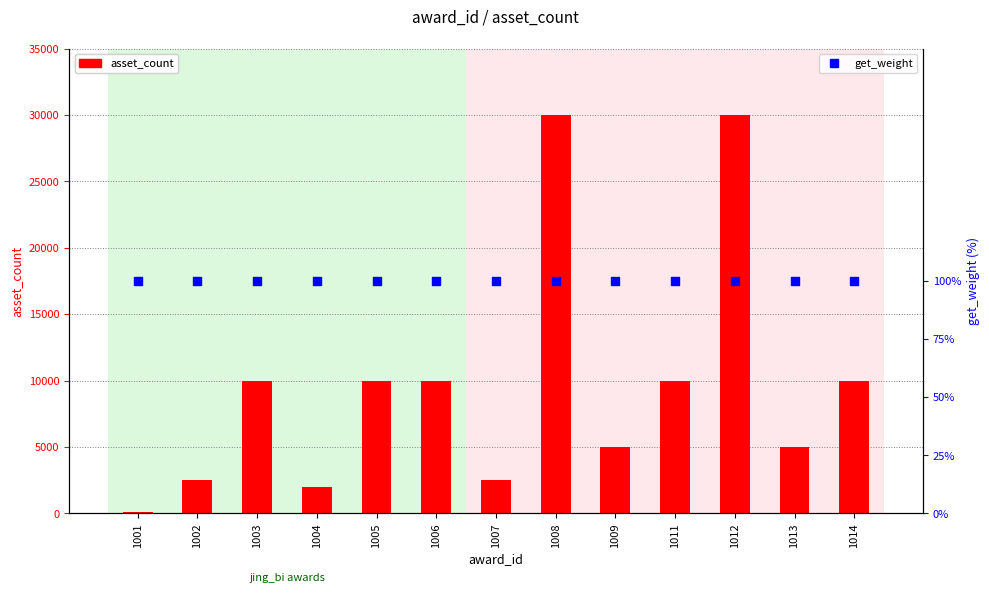

Which series contains the lowest Y value?

asset_count